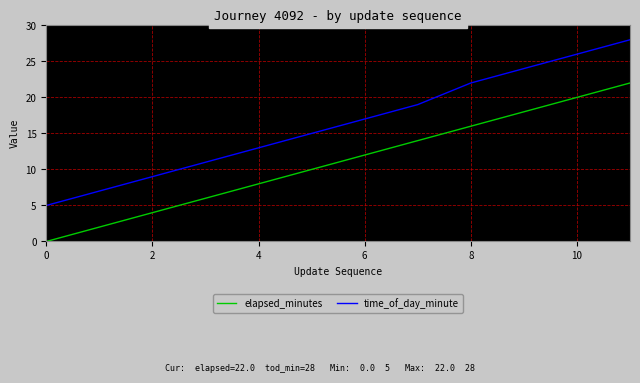

List the series in order of their overall mean, lowest first.

elapsed_minutes, time_of_day_minute